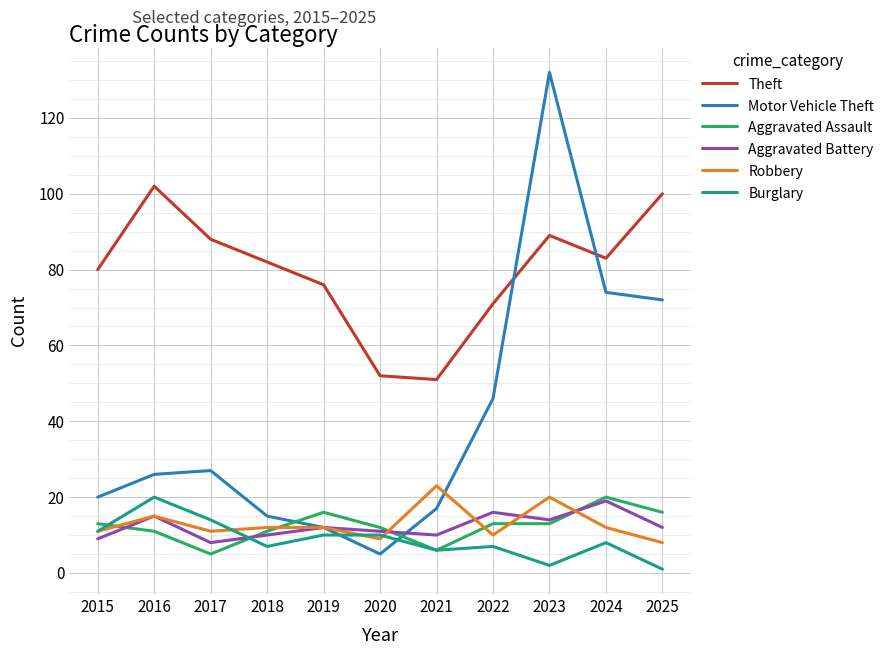

The value of Theft at 2023 is 34. True or false?

False